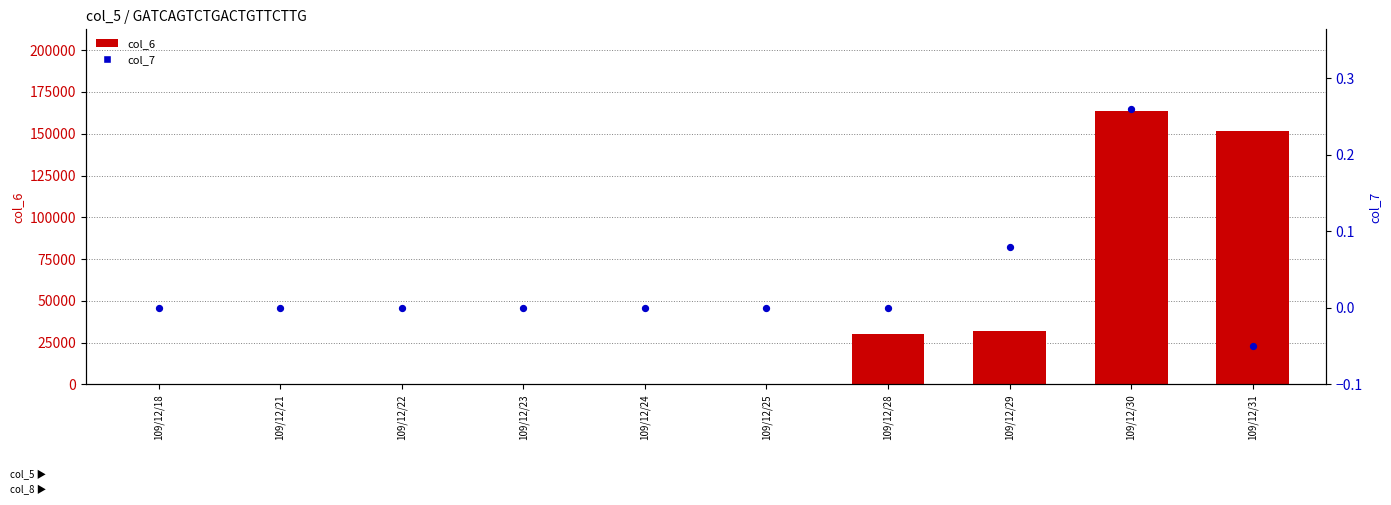

Which series reaches the maximum Y coordinate?

col_6 (value)